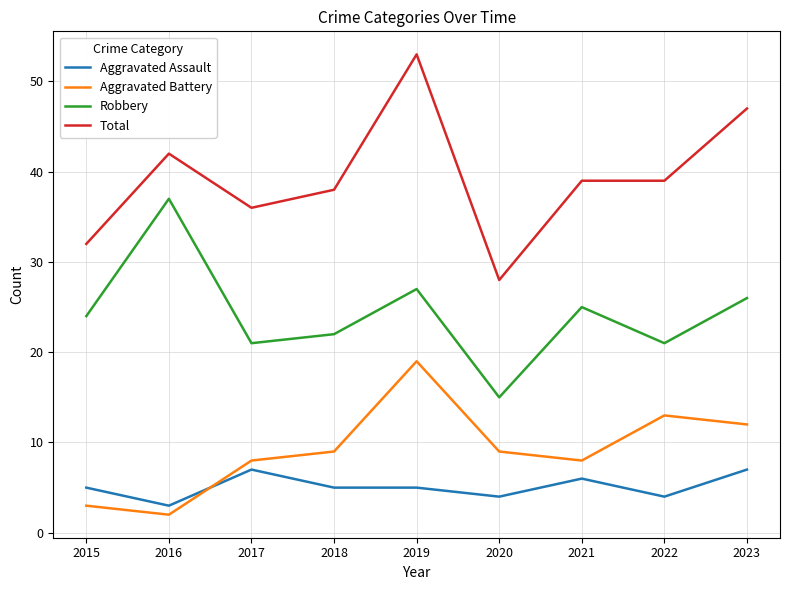

What is the average value of the Aggravated Battery series?

9